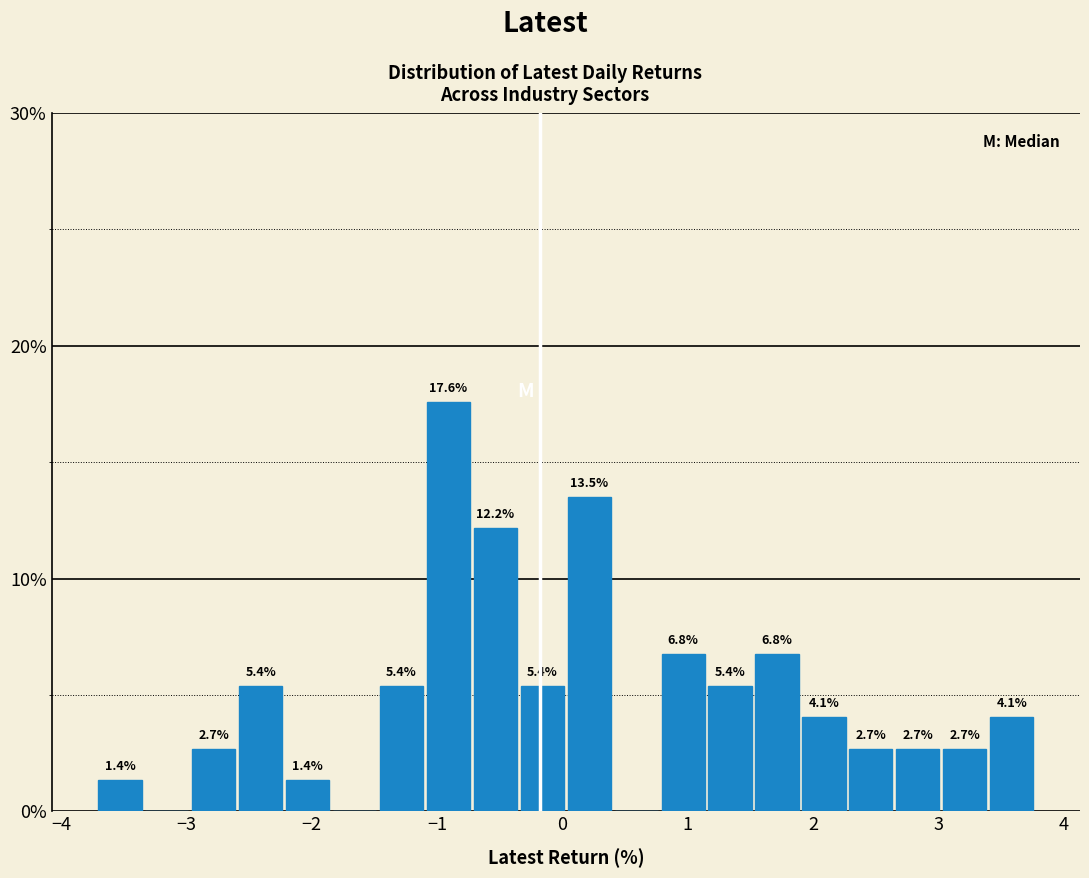

Around what value on the x-axis is the tallest bar? Give the approximate position of its centre, as read against the axis.

-0.9